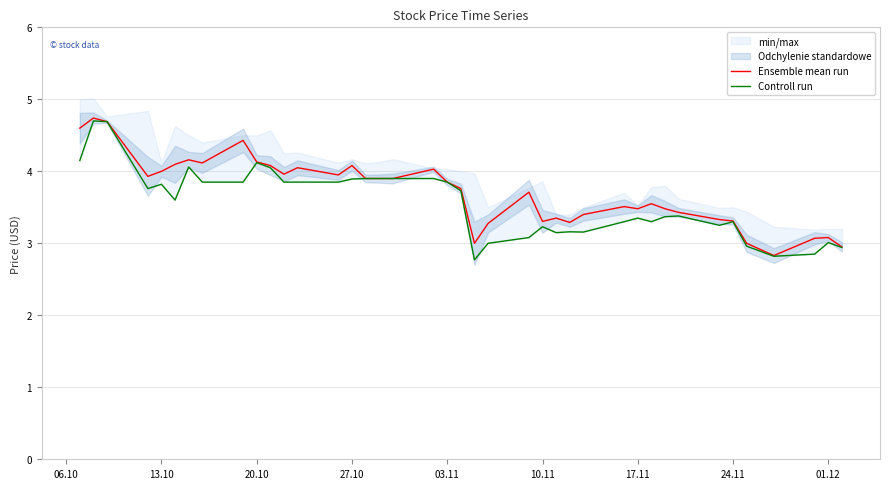

True or false: Controll run has more than 1 interior local peaks.

True